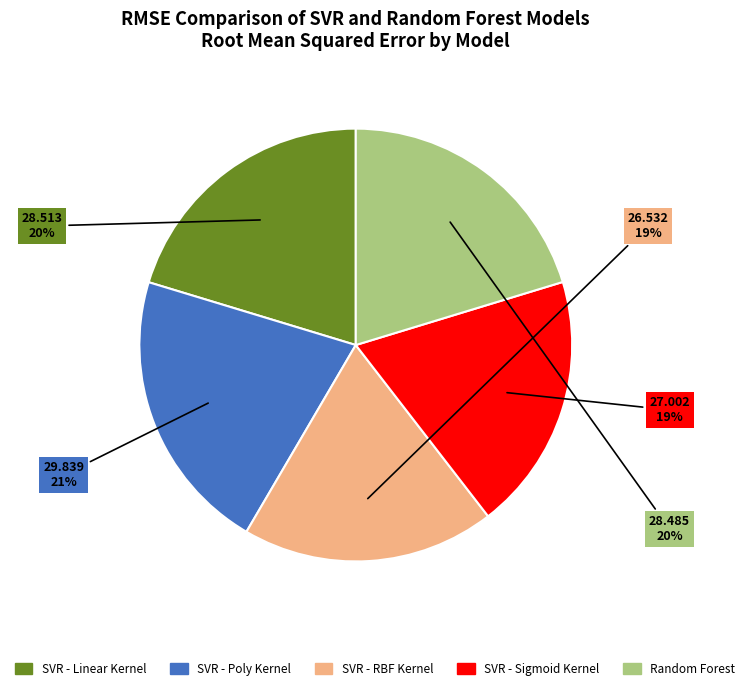

Combined, do SVR - Linear Kernel and SVR - Poly Kernel account for over 50%?

No